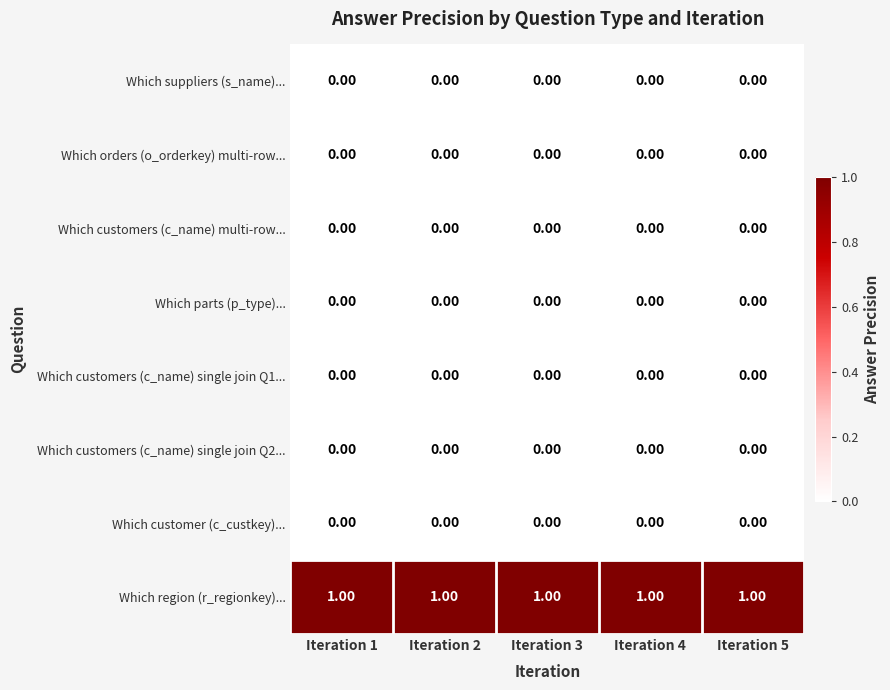

Which series has the largest total across all categories?

Which region (r_regionkey)...